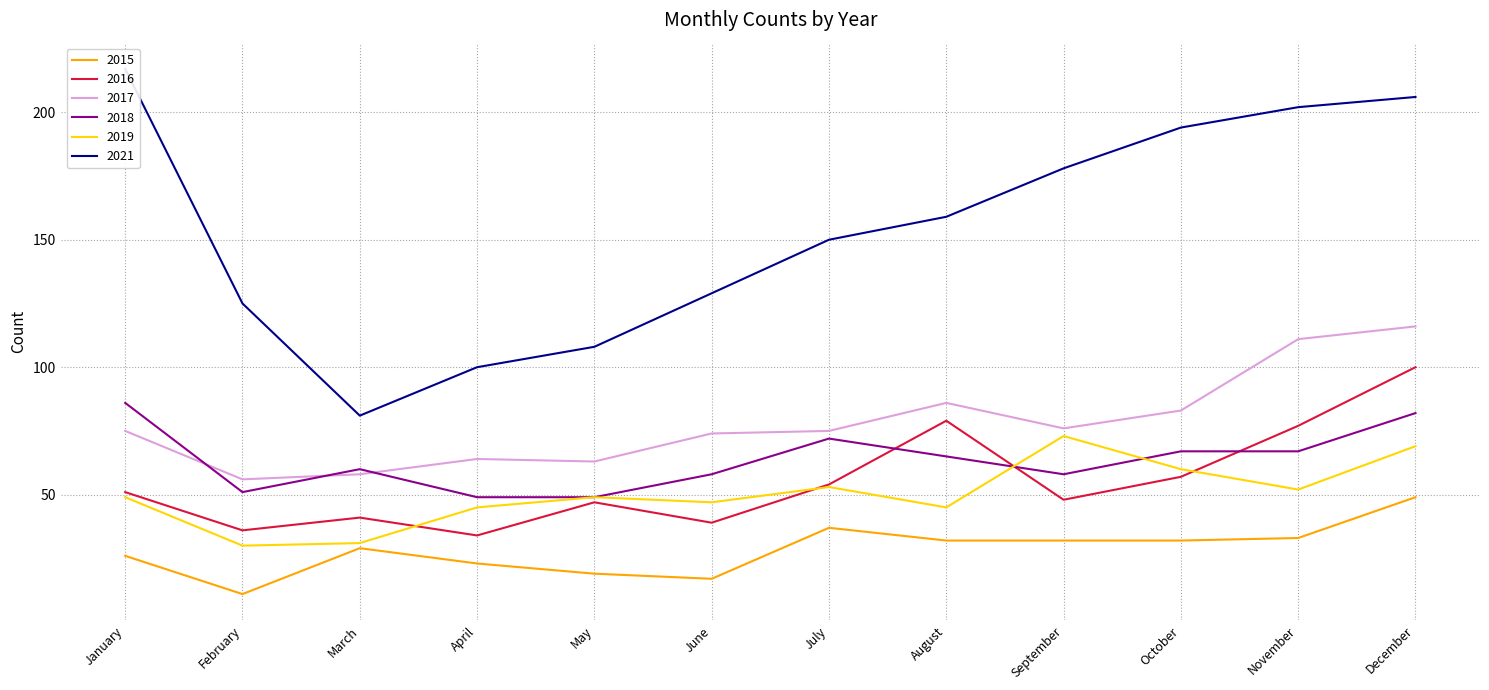

What is the smallest value displayed?

11